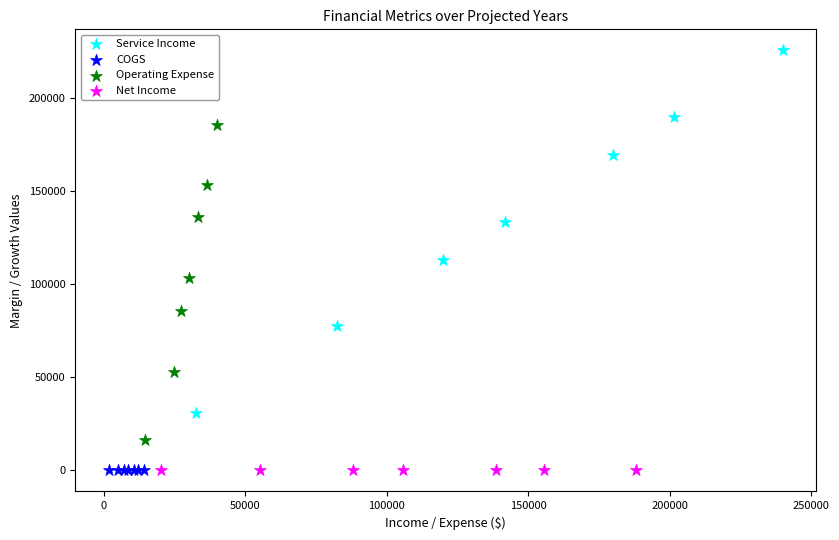

What are all the series names shown in the legend?

Service Income, COGS, Operating Expense, Net Income